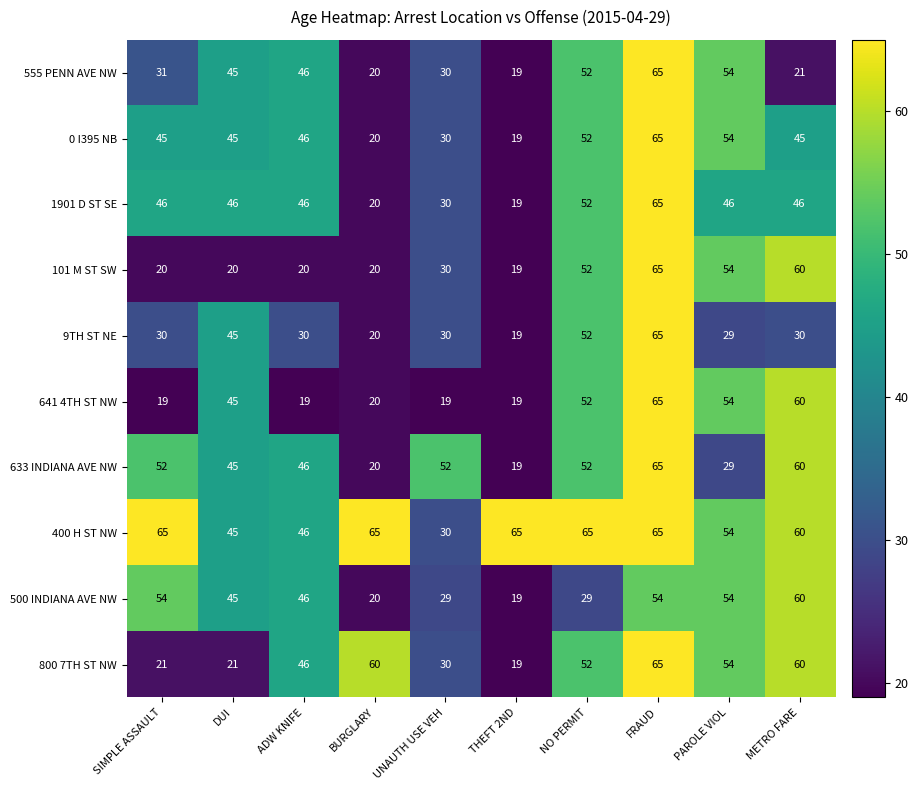

What is the spread (max minus min) of values at BURGLARY?

45